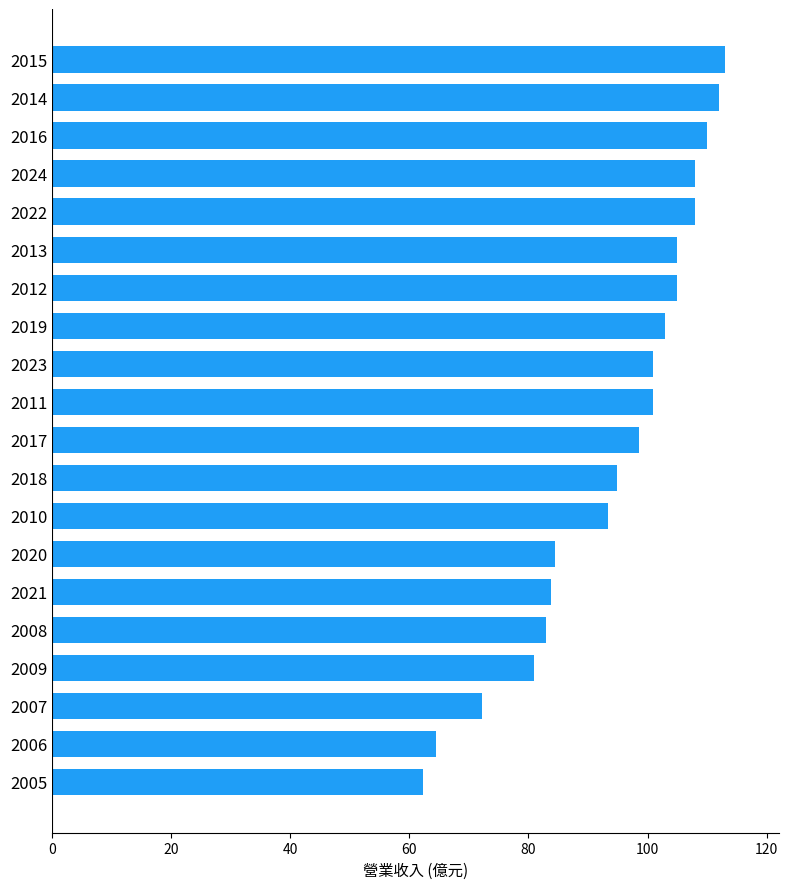

Count the number of categories in the chart.

20